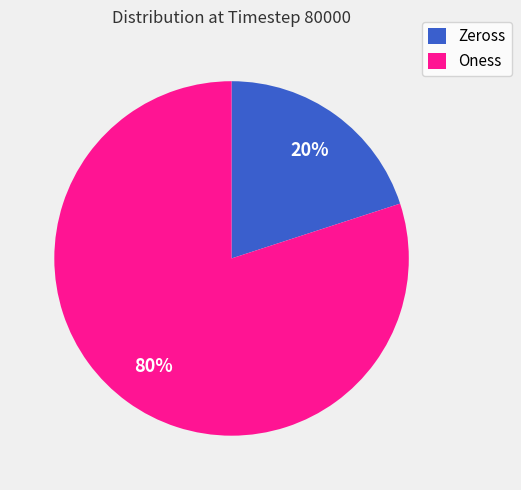

To the nearest percent, what portion does Oness represent?

80%